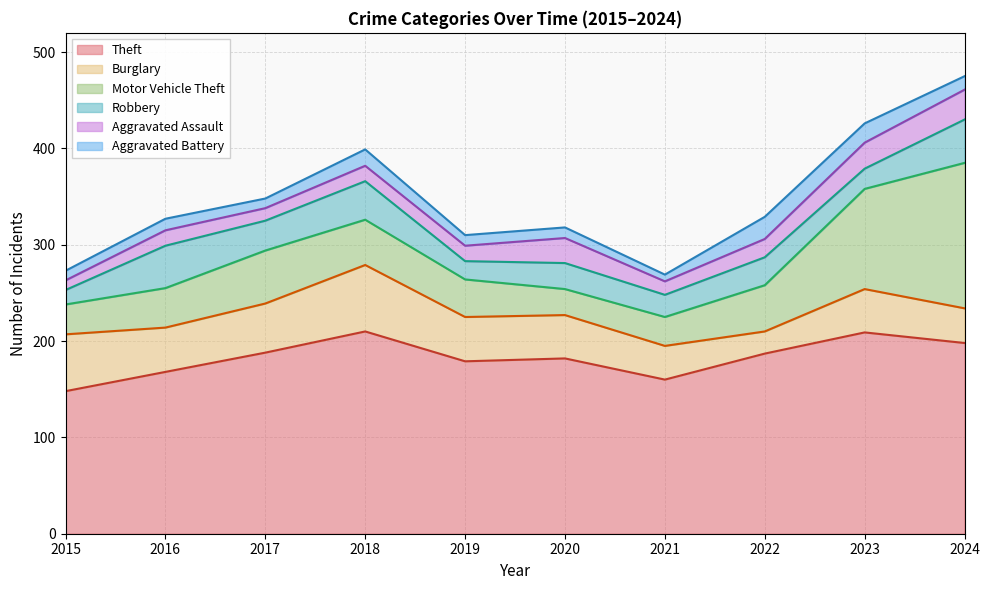

Which label corresponds to the largest value in the chart?

2018